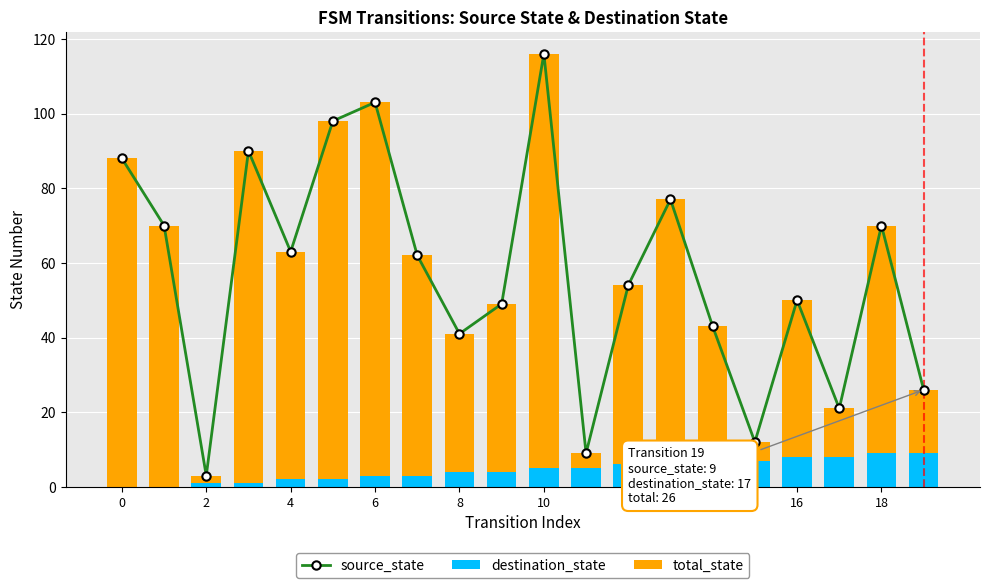

Which series has the largest total across all categories?

total_state